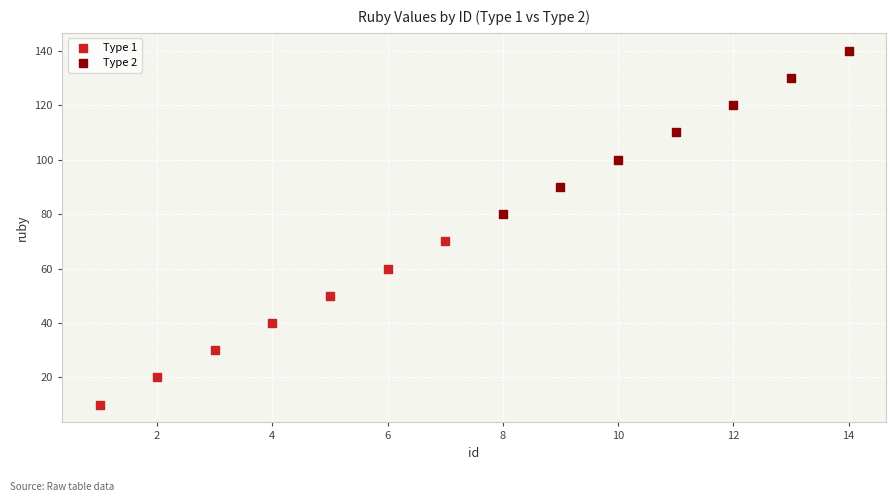

Which series contains the highest Y value?

Type 2